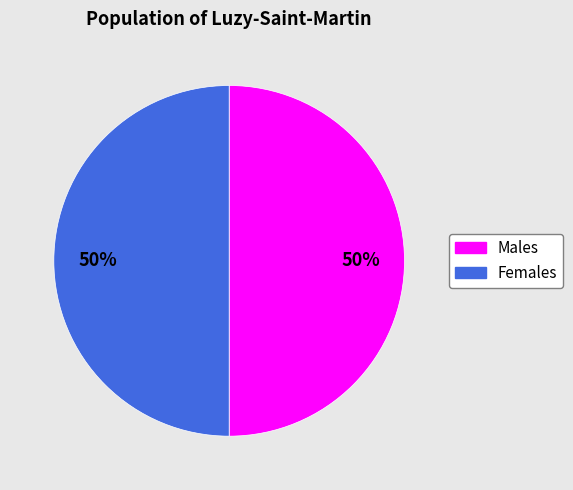

To the nearest percent, what is the average slice percentage?

50%